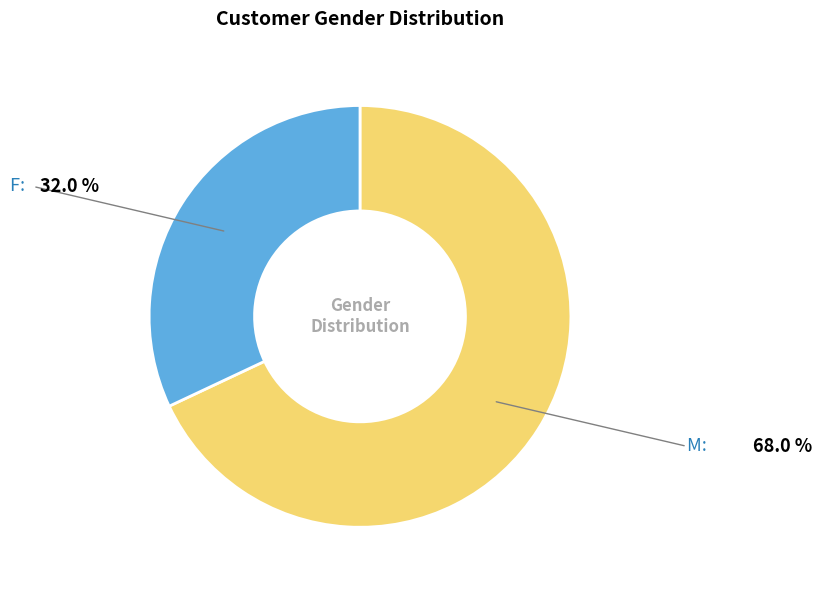

Count the number of slices in the pie.

2